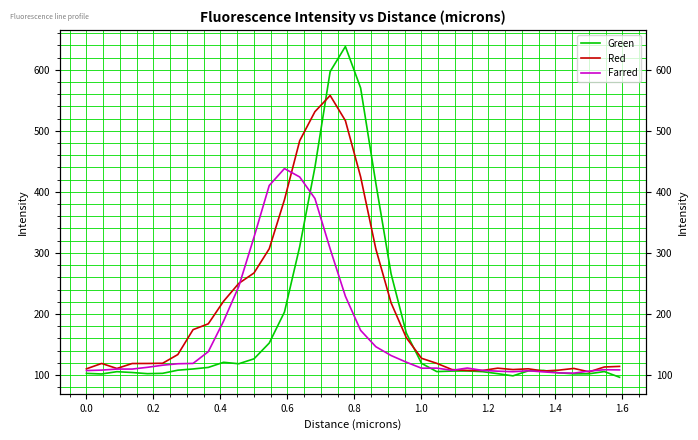

The Green series shows 177.3 at 25. True or false?

False